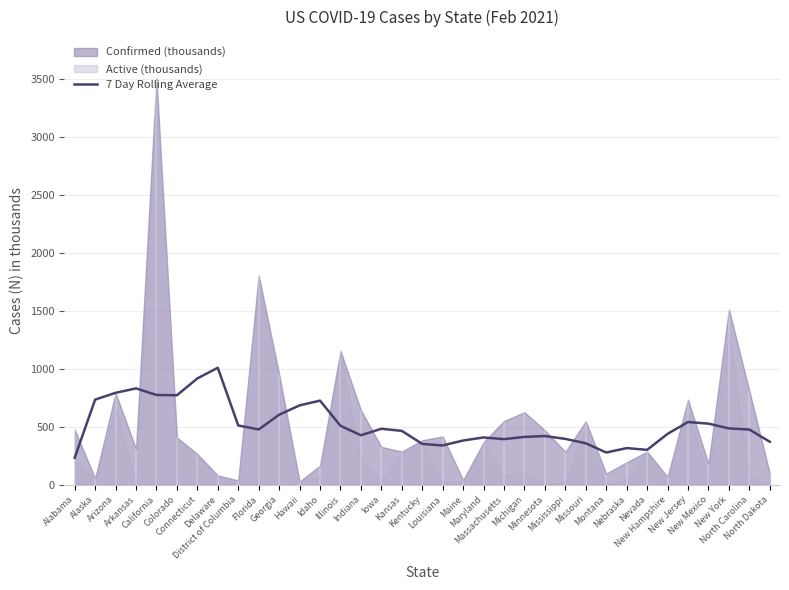

What position from the right is Montana?

9